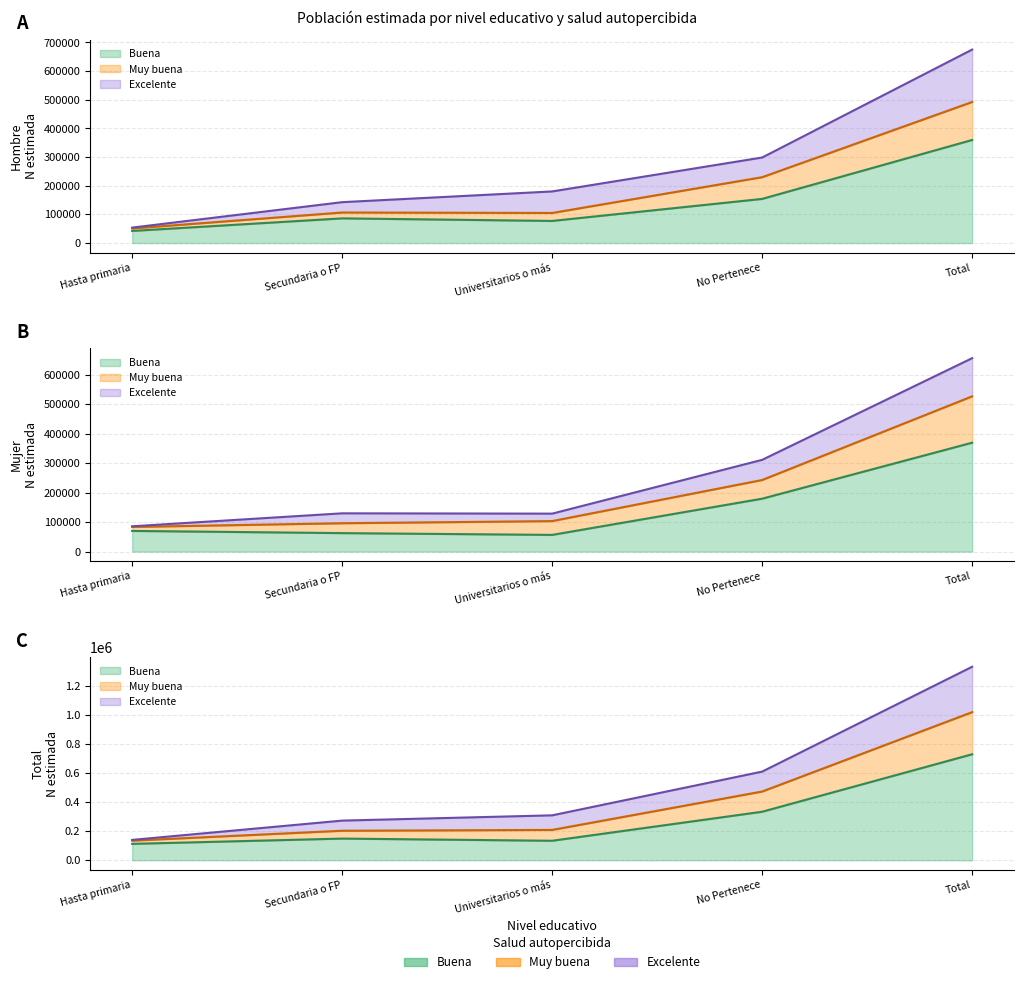

True or false: Total N estimada has more than 2 points higher than both neighbors.

False